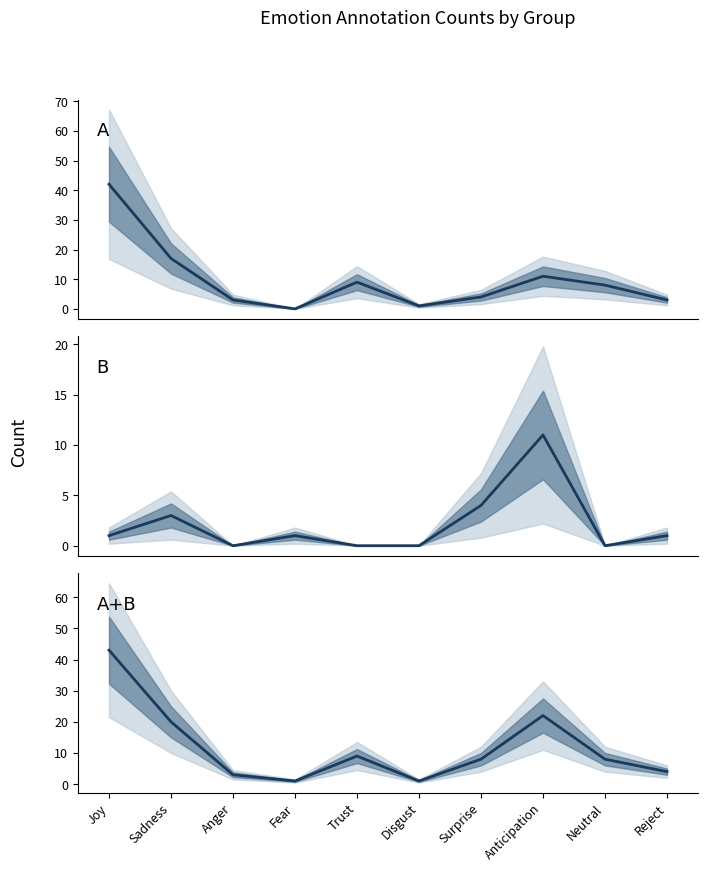

True or false: A has a value of 13 at Joy.

False